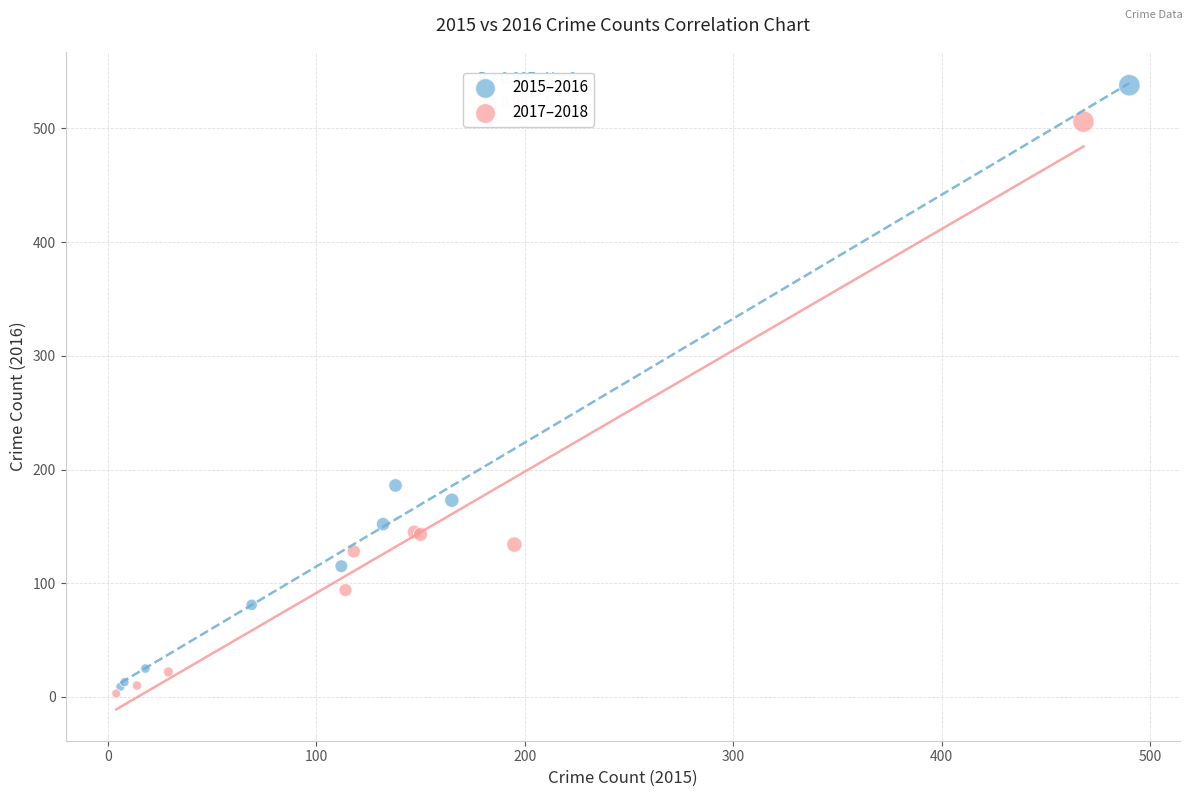

Which series contains the highest Y value?

2015–2016